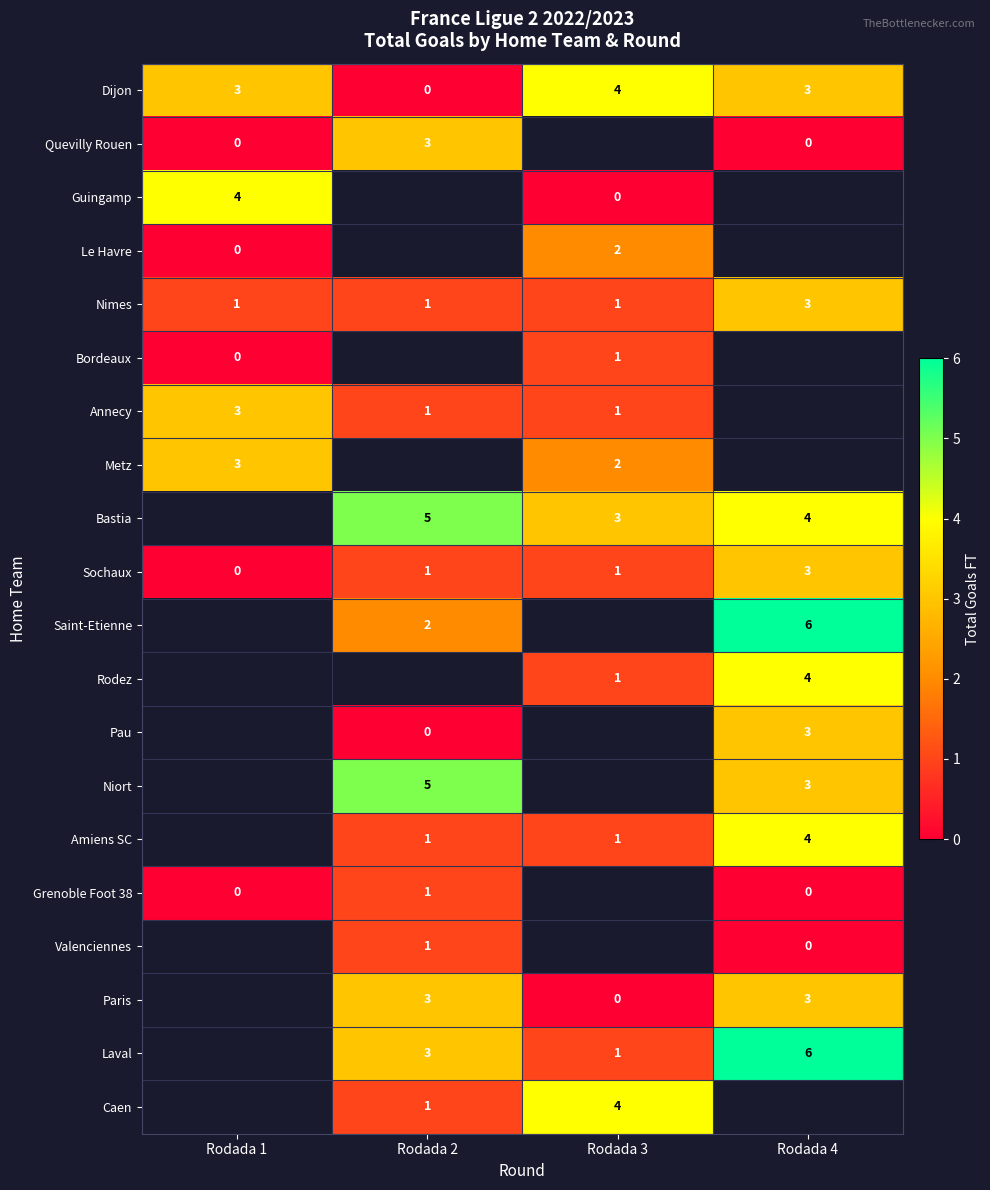

What is the sum of the Laval values at Rodada 4 and Rodada 3?

7